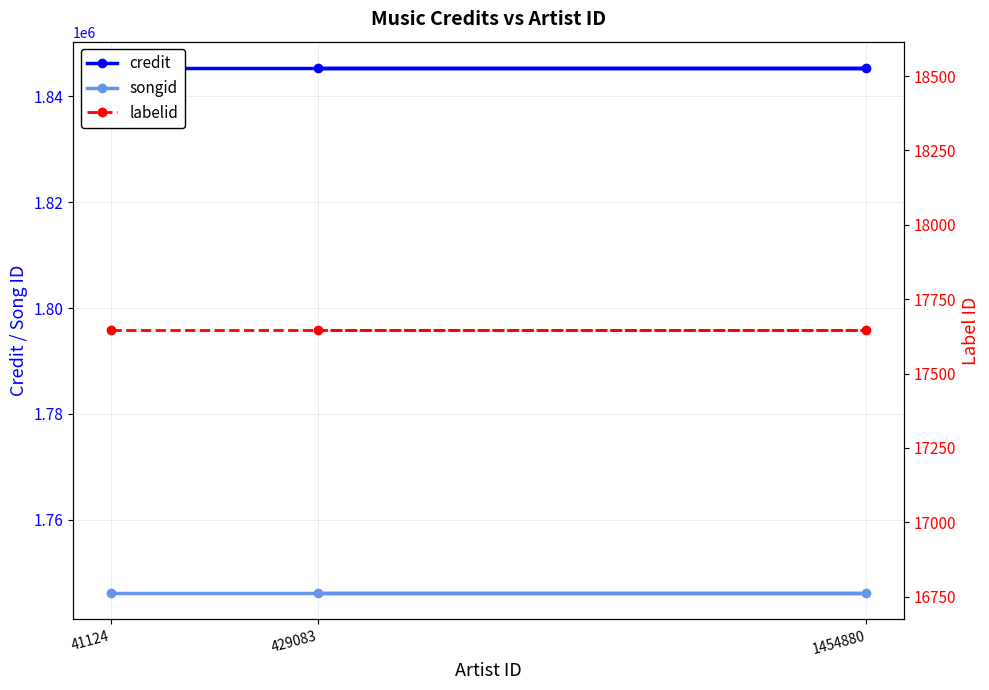

Is it true that songid equals 2870793 at 1454880?

False